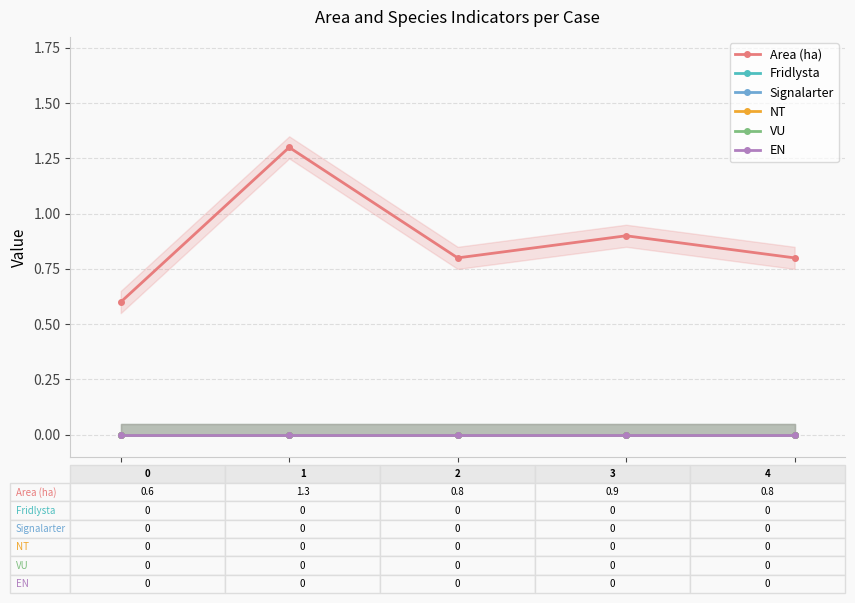

Is this an area chart (filled region under the line)?

No